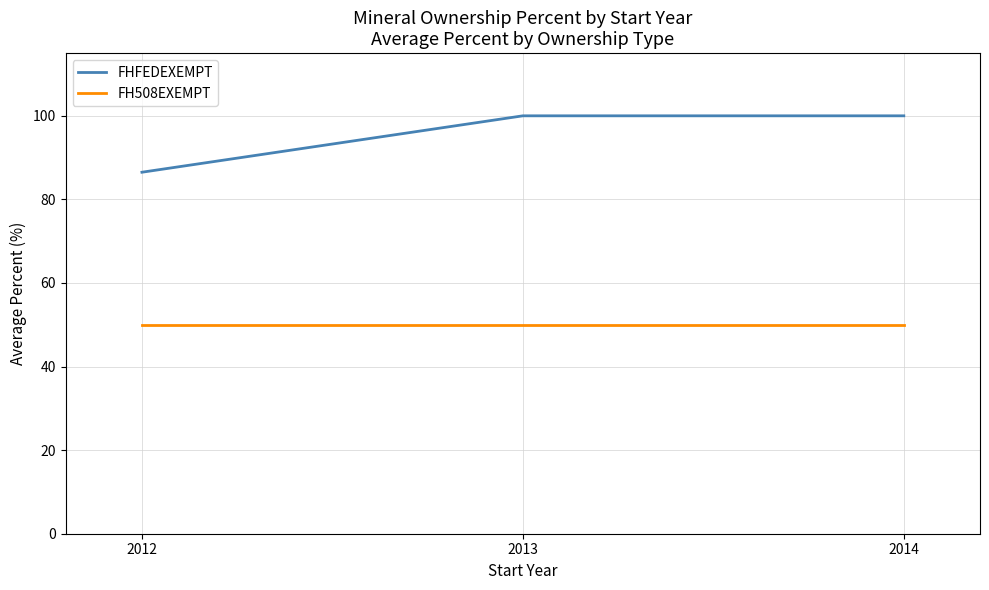

The FHFEDEXEMPT series shows 52.9 at 2013. True or false?

False